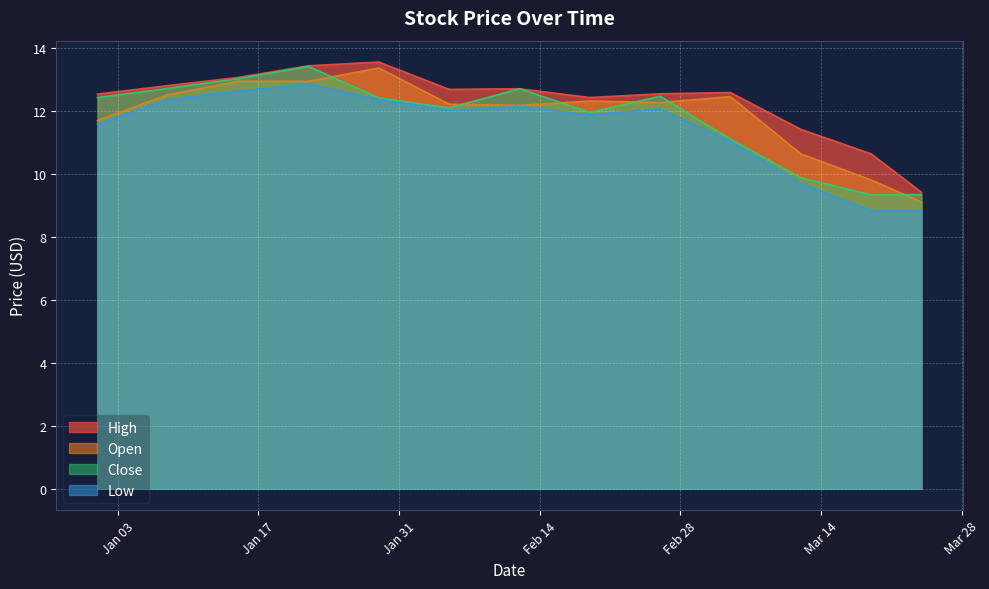

At 2023-02-19, list the series in order from smallest to largest.

Low, Close, Open, High